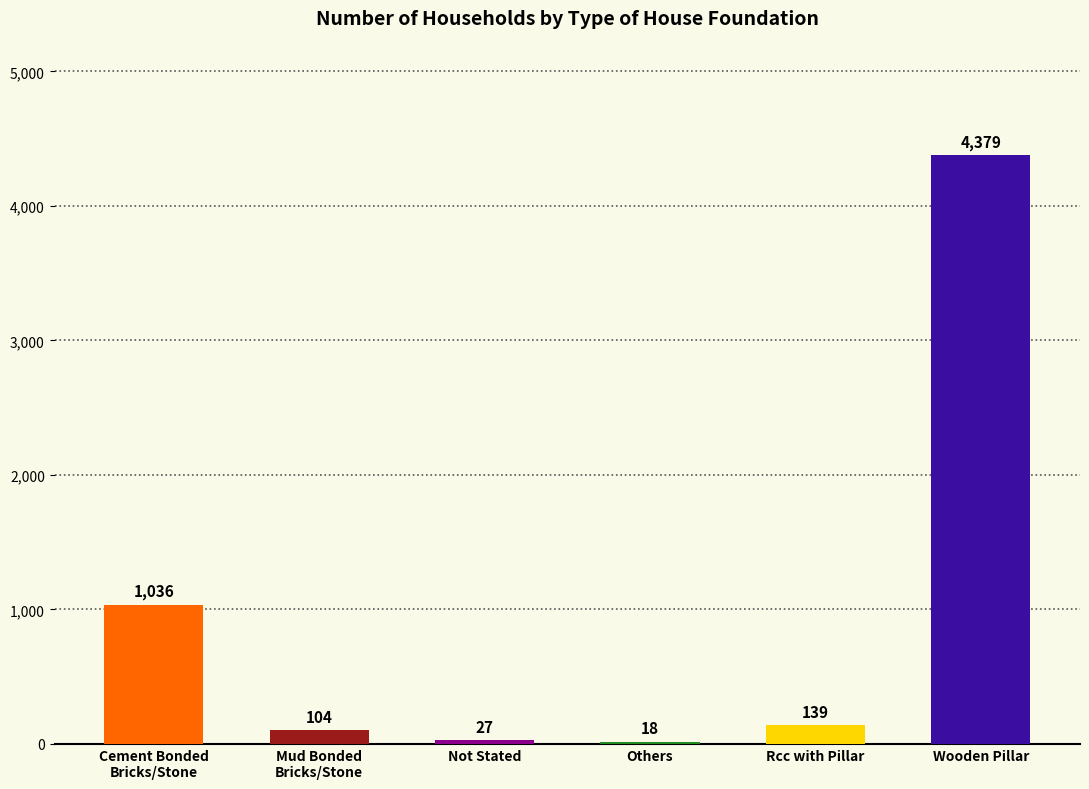

What position from the left is Mud Bonded
Bricks/Stone?

2